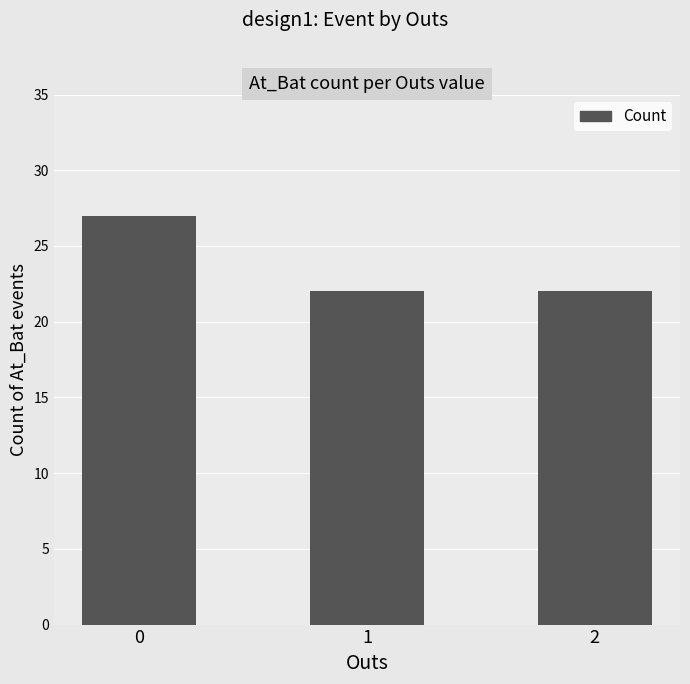

How many categories are shown in the chart?

3